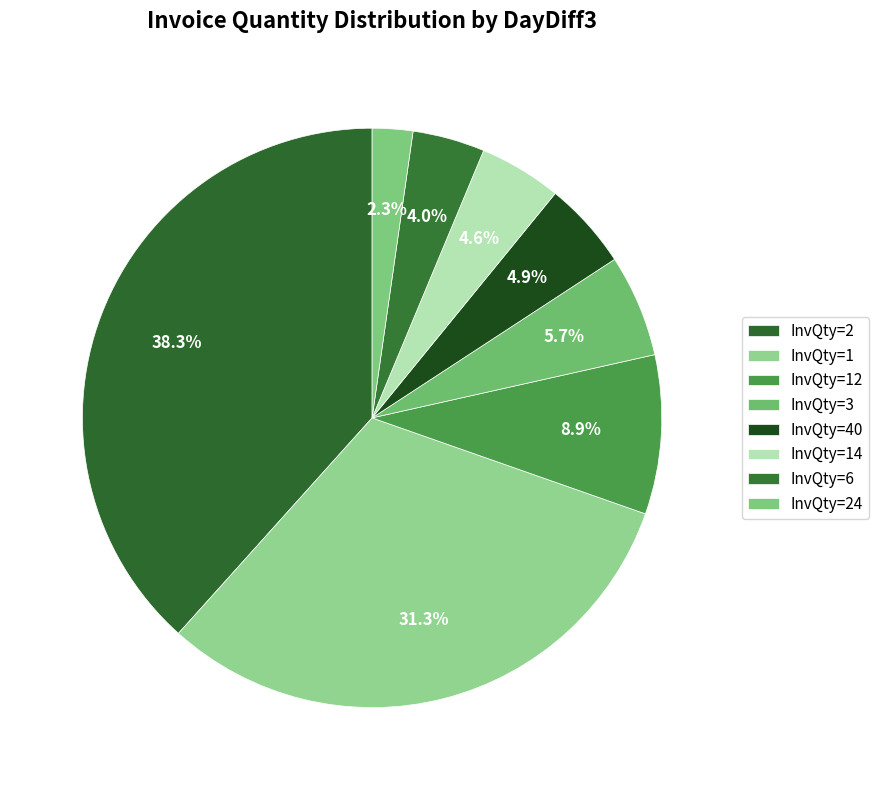

How many slices are in this pie chart?

8